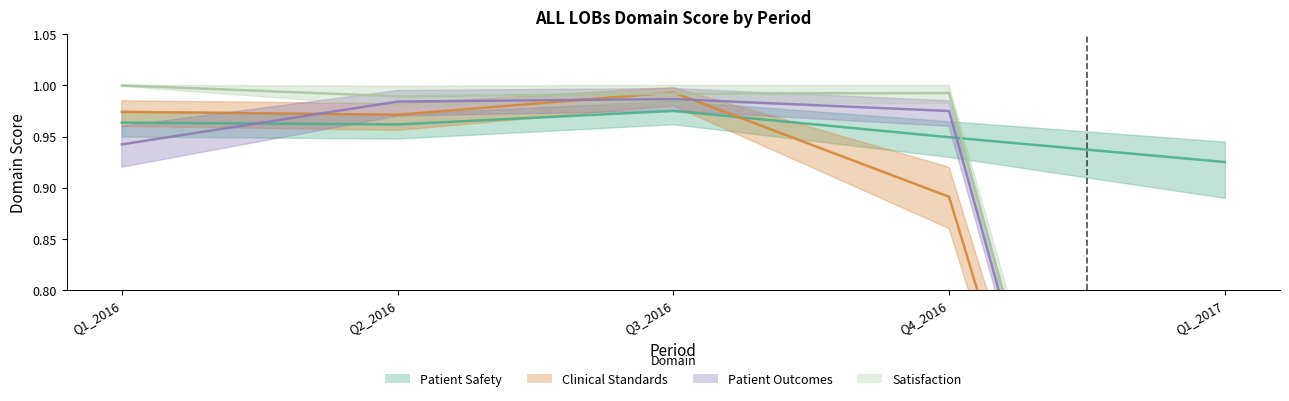

Between Q4_2016 and Q1_2016, which is larger?

Q1_2016